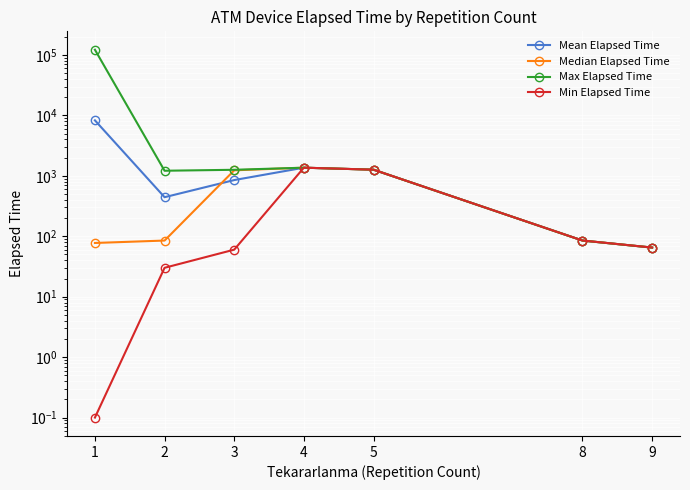

What is the difference between the highest and lowest values at 9?

0.1